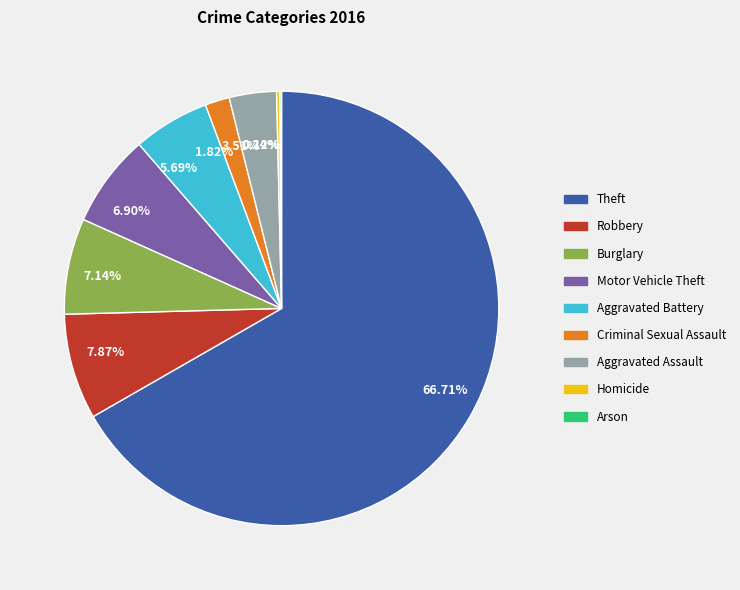

Combined, do 1.82% and 7.87% account for over 50%?

No